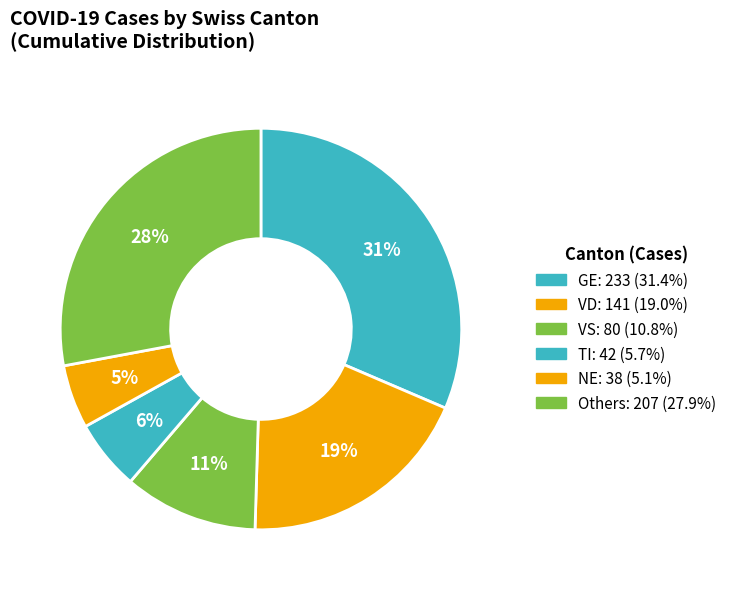

Count the number of slices in the pie.

6